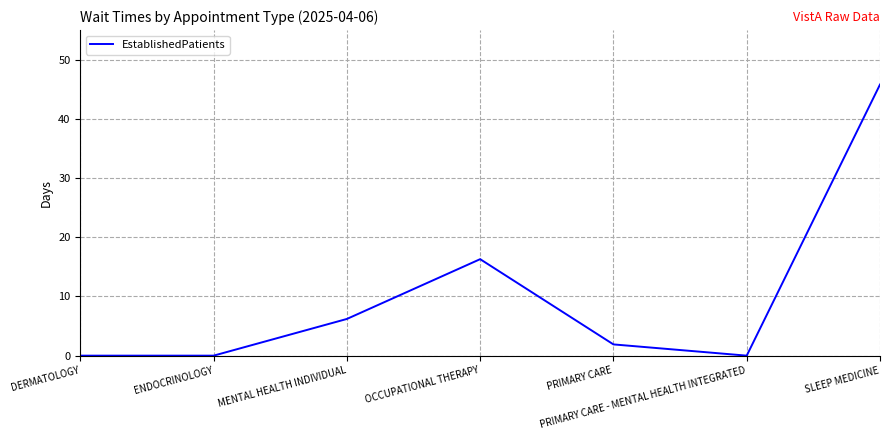

The value at MENTAL HEALTH INDIVIDUAL is 10.7. True or false?

False